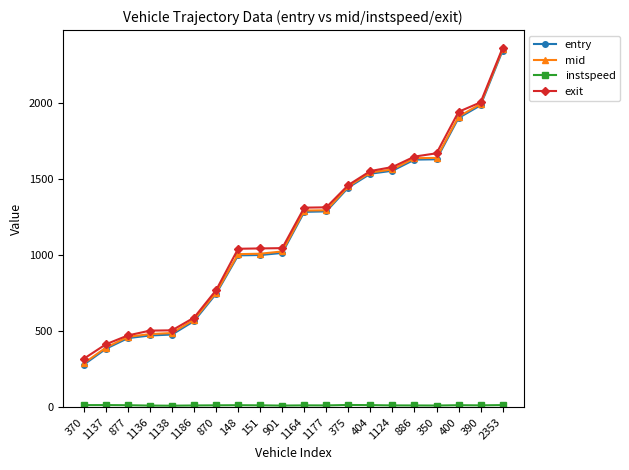

Which series changed the most between 151 and 2353?

entry